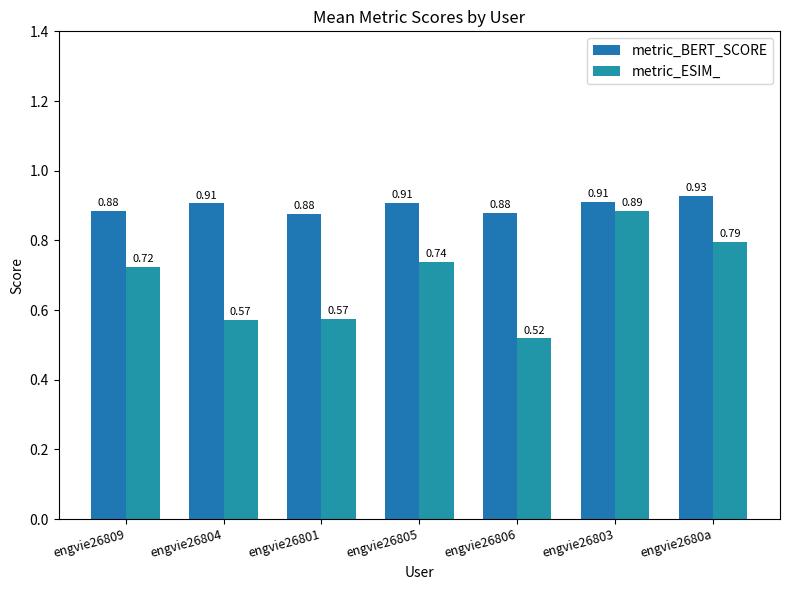

At engvie26803, list the series in order from smallest to largest.

metric_ESIM_, metric_BERT_SCORE